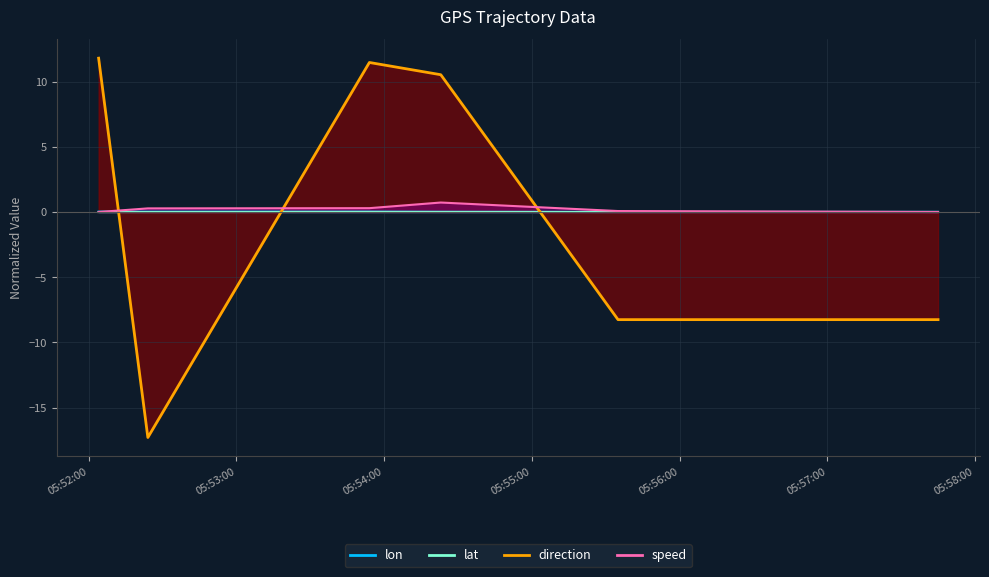

At which label does direction reach its minimum?

2019-09-11 05:52:24